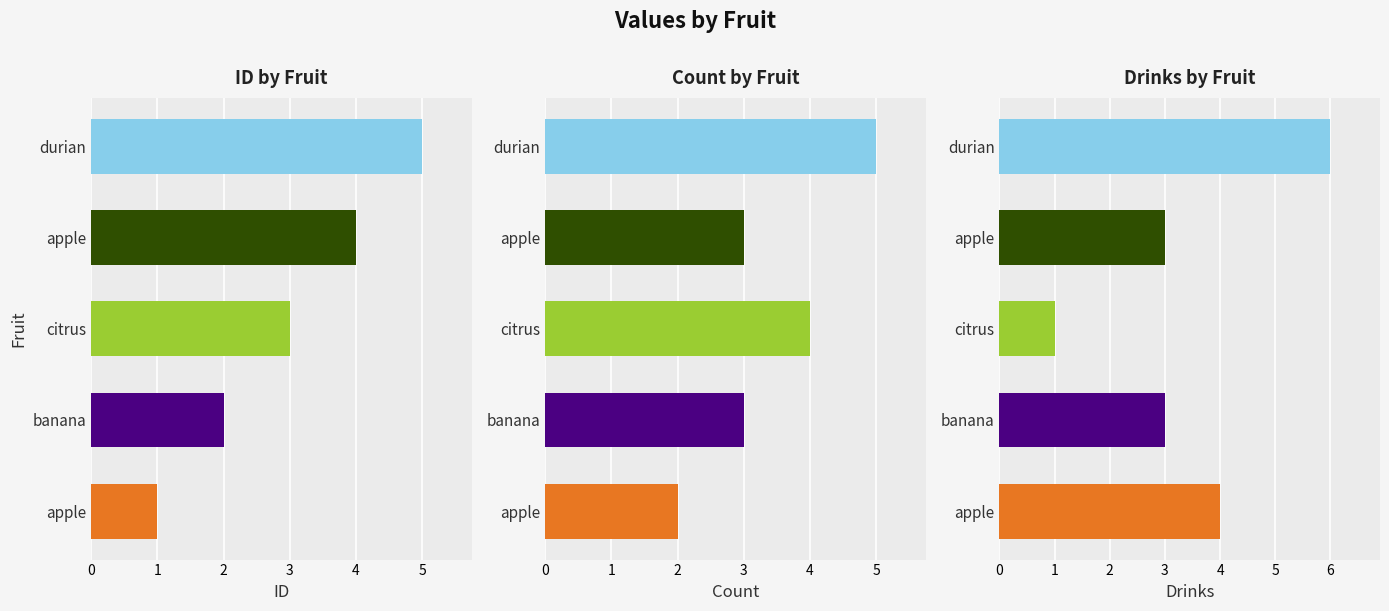

Reading left to right, extract all data points from this chart.

id: 1	2	3	4	5
count: 2	3	4	3	5
drinks: 4	3	1	3	6